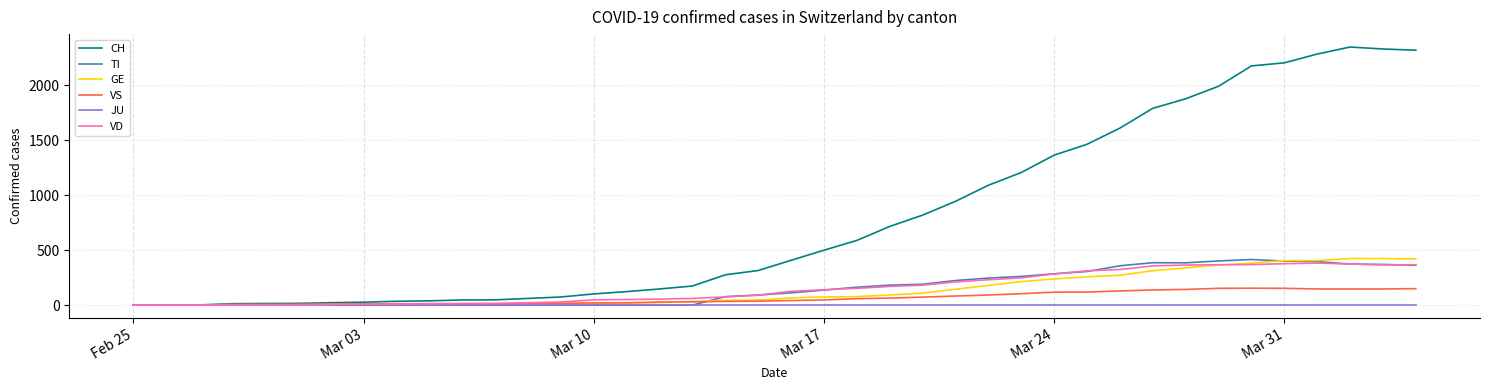

Which series has the largest total across all categories?

CH